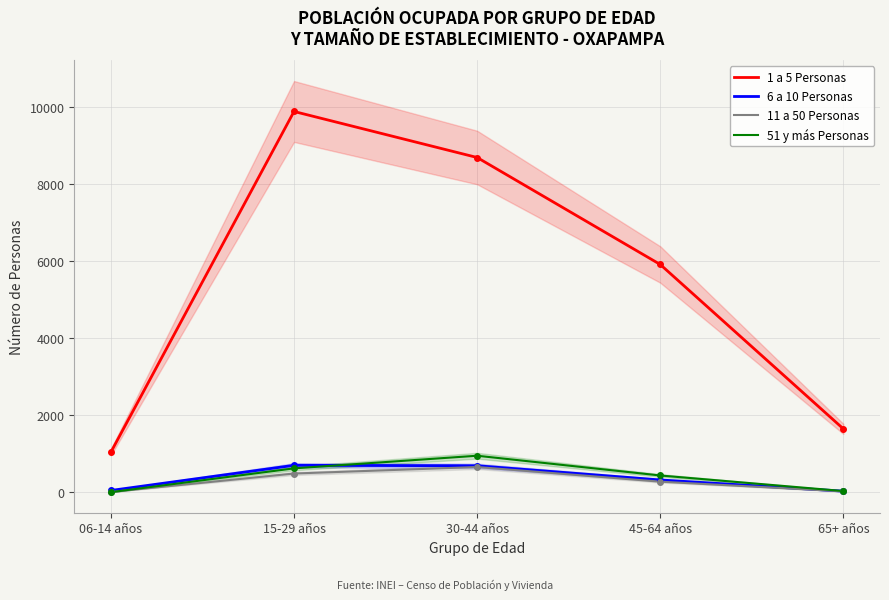

Which category has the lowest value in the 6 a 10 Personas series?

65+ años